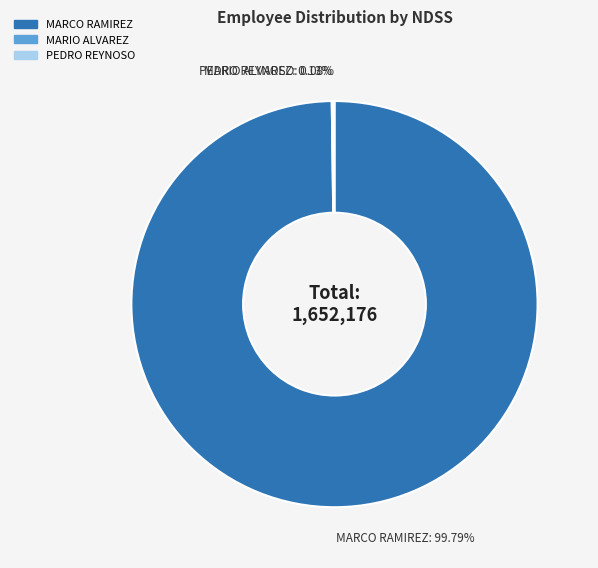

Does MARCO RAMIREZ represent more than half of the total?

Yes